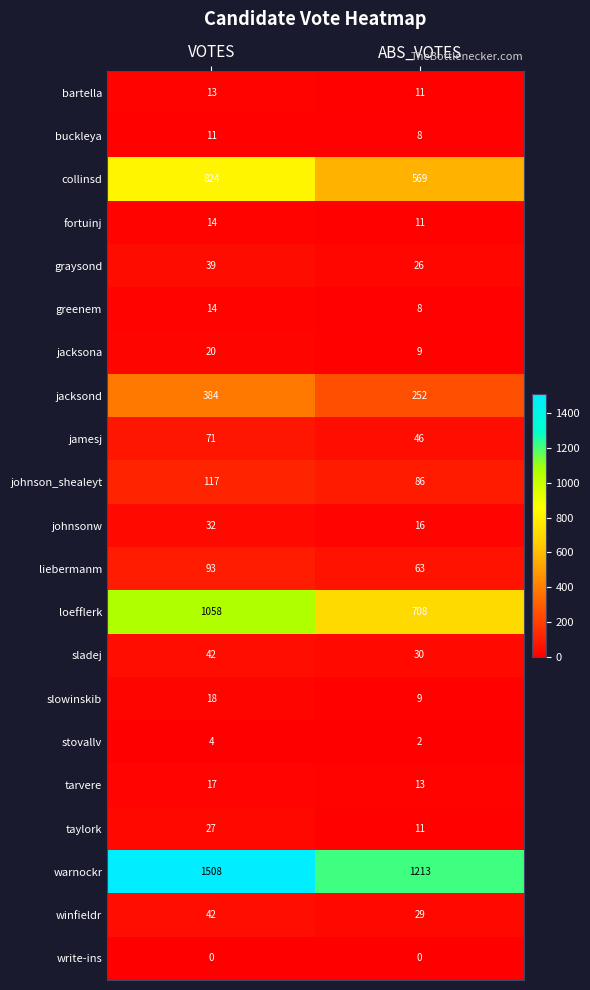

At which label is buckleya closest to 9?

ABS_VOTES